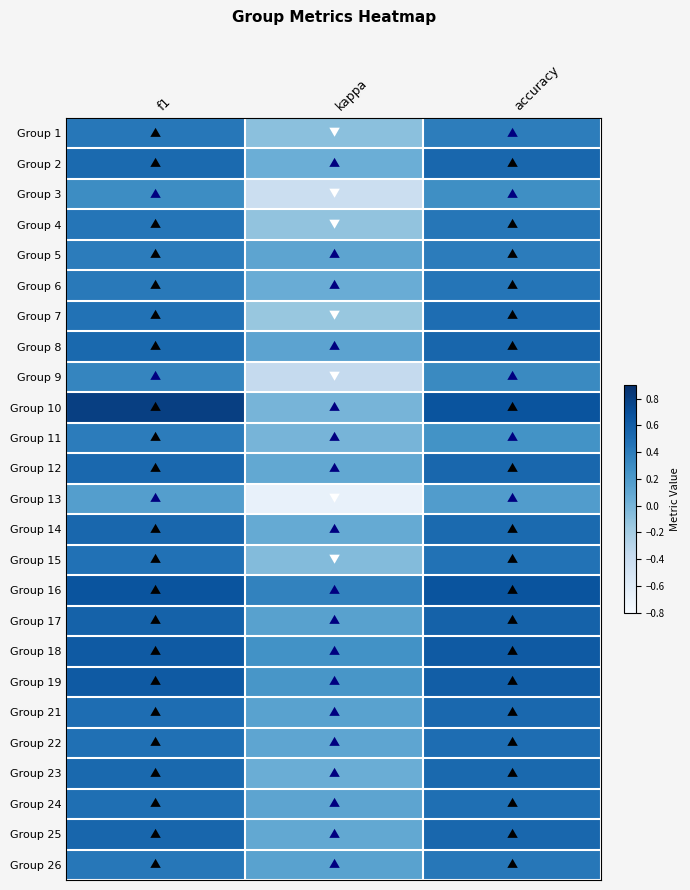

How many distinct data groups are displayed?

25